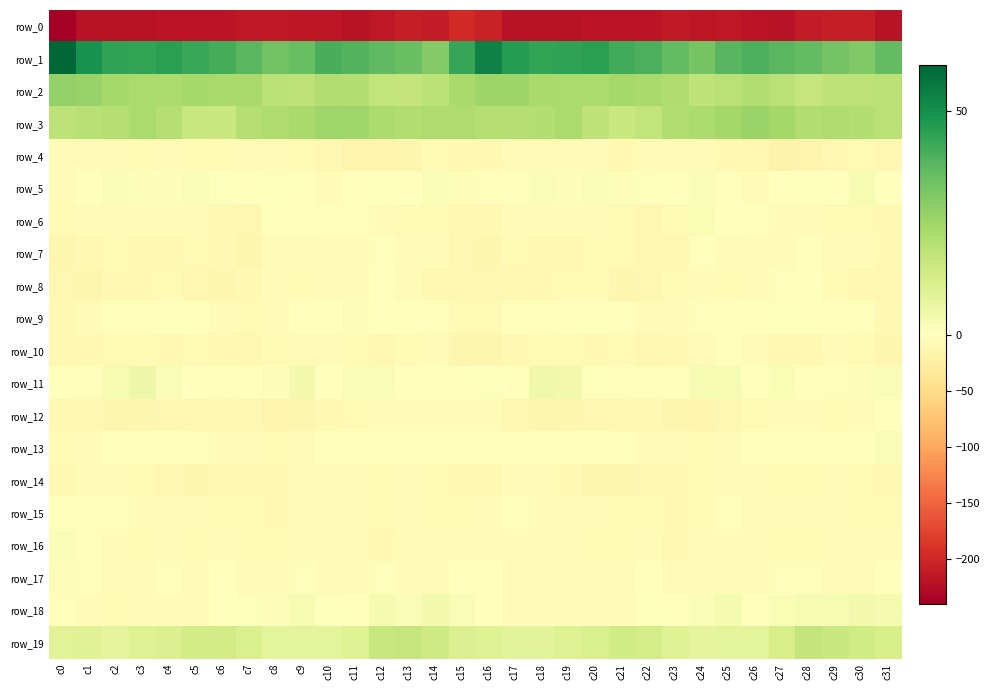

At which category is the sum across all series the highest?

c28